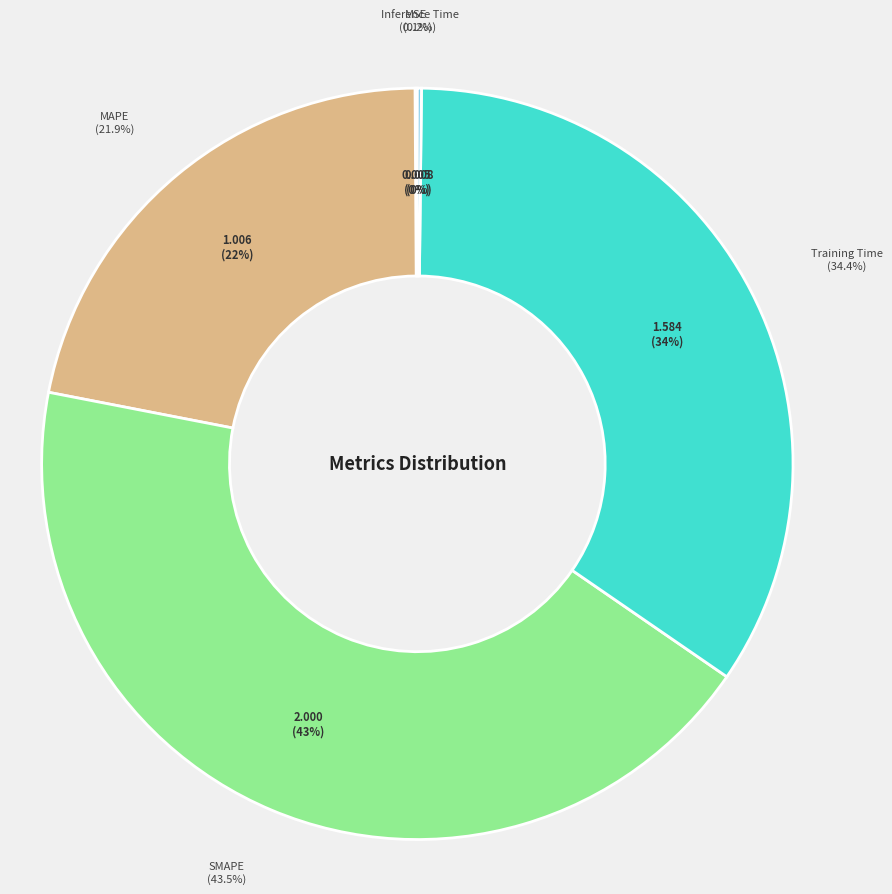

Does Inference Time represent more than half of the total?

No